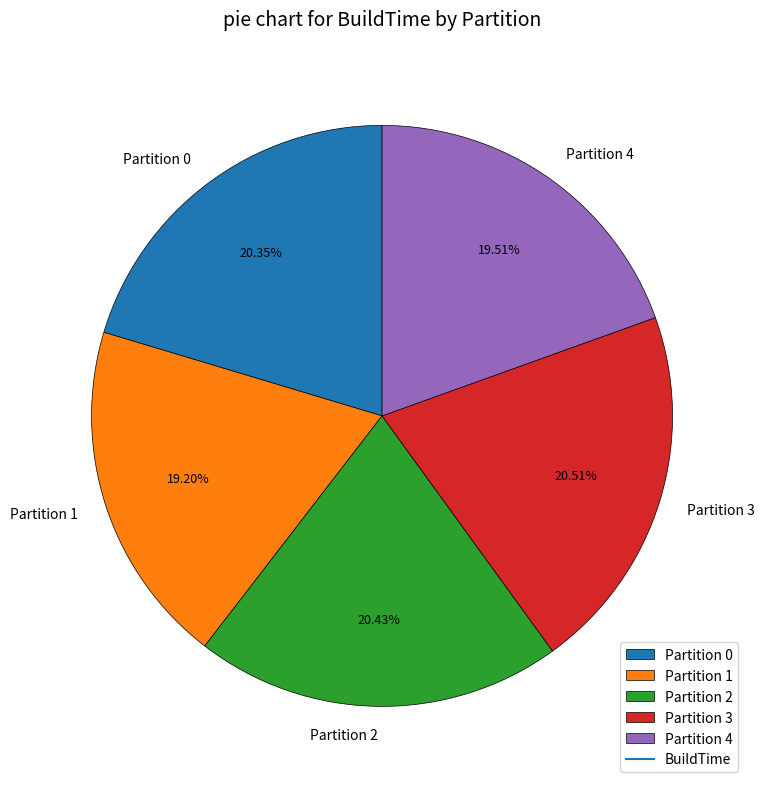

Is the sum of Partition 4 and Partition 2 greater than half?

No